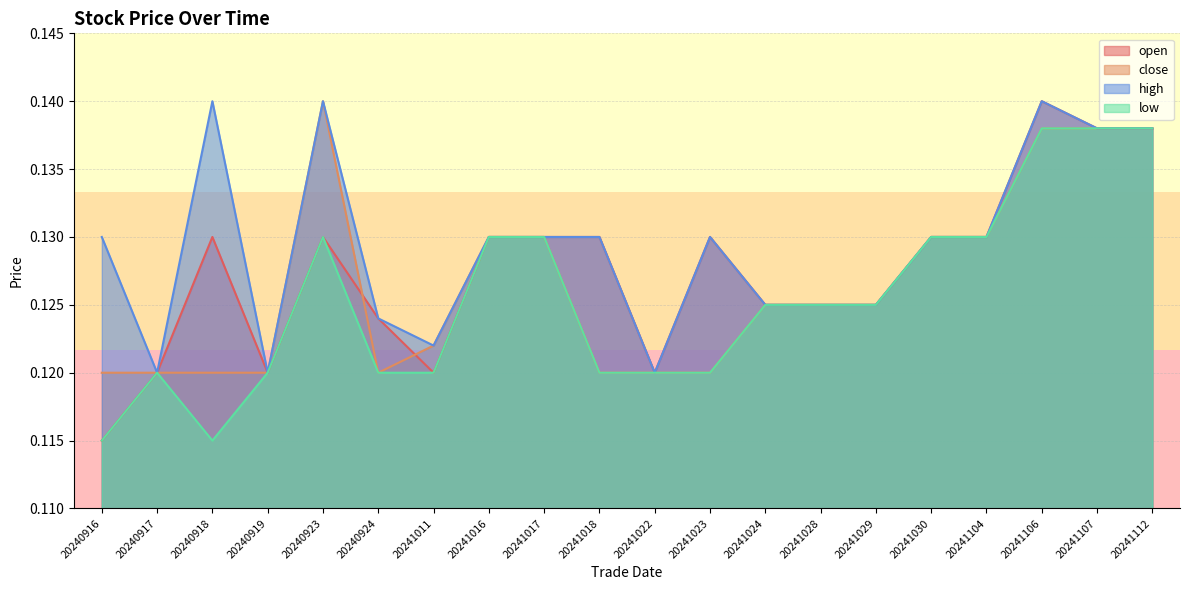

List the labels in order of open value, largest first.

20241106, 20241107, 20241112, 20240918, 20240923, 20241016, 20241017, 20241018, 20241023, 20241030, 20241104, 20241024, 20241028, 20241029, 20240924, 20240917, 20240919, 20241011, 20241022, 20240916